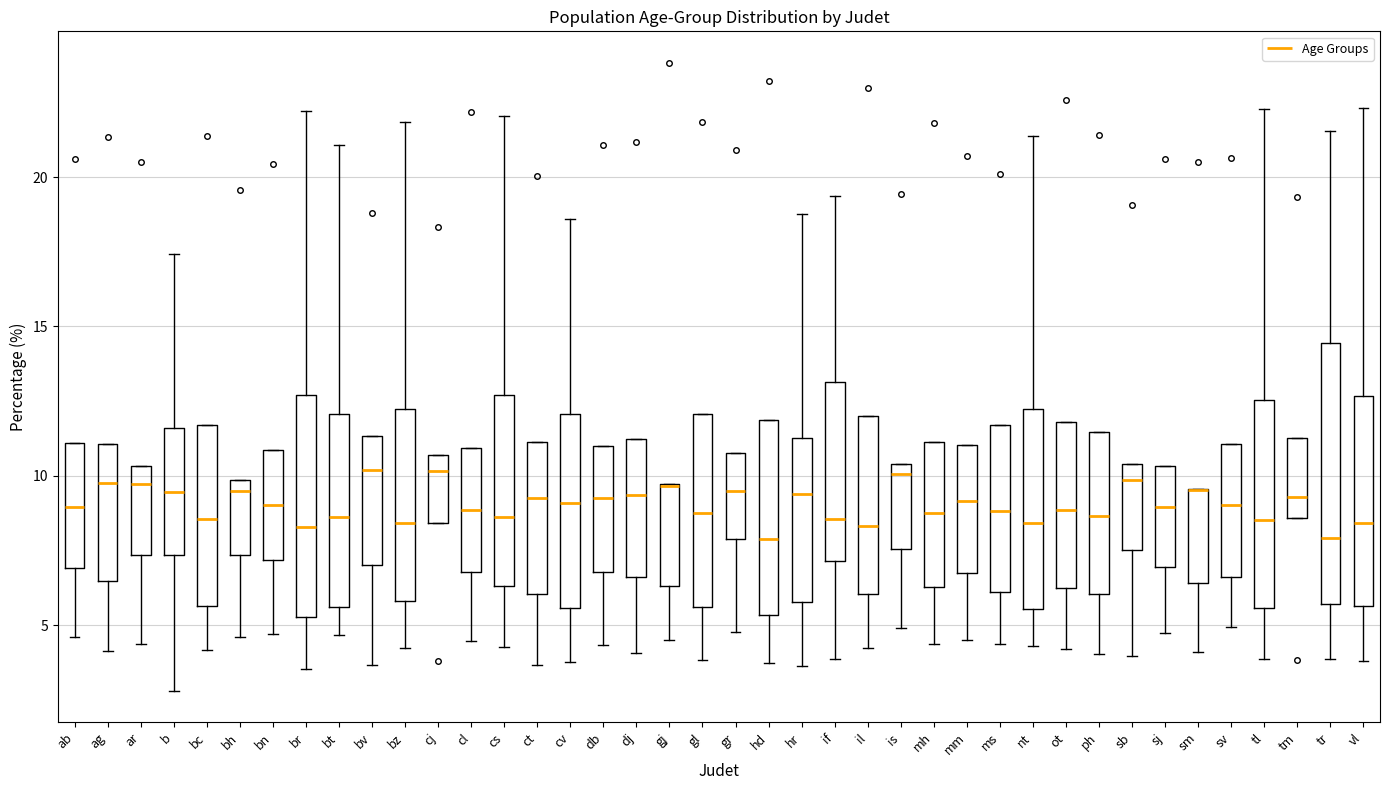

Which box is the tallest, from its lower edge to its upper edge?

tr